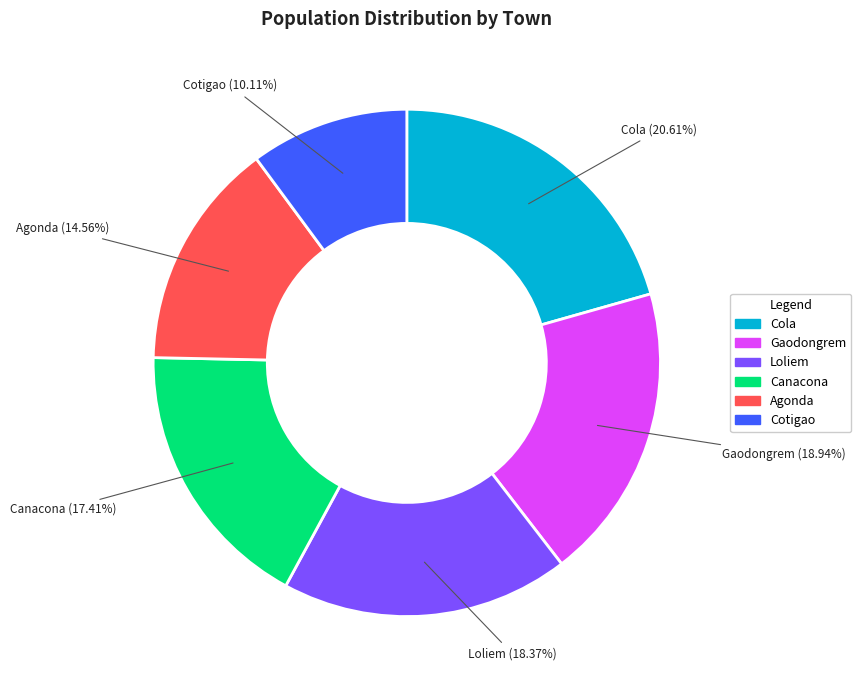

Rank the categories by value from highest to lowest.

Cola, Gaodongrem, Loliem, Canacona, Agonda, Cotigao